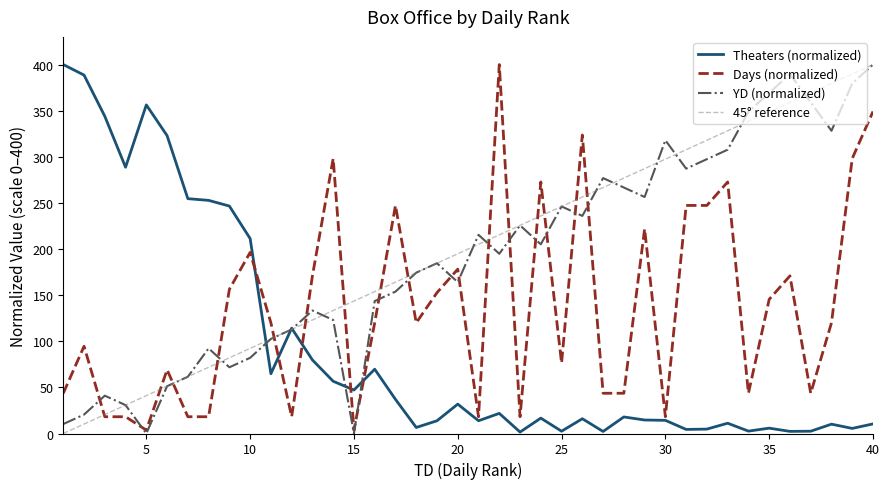

Between 2 and 9, which series saw the biggest shift?

Theaters